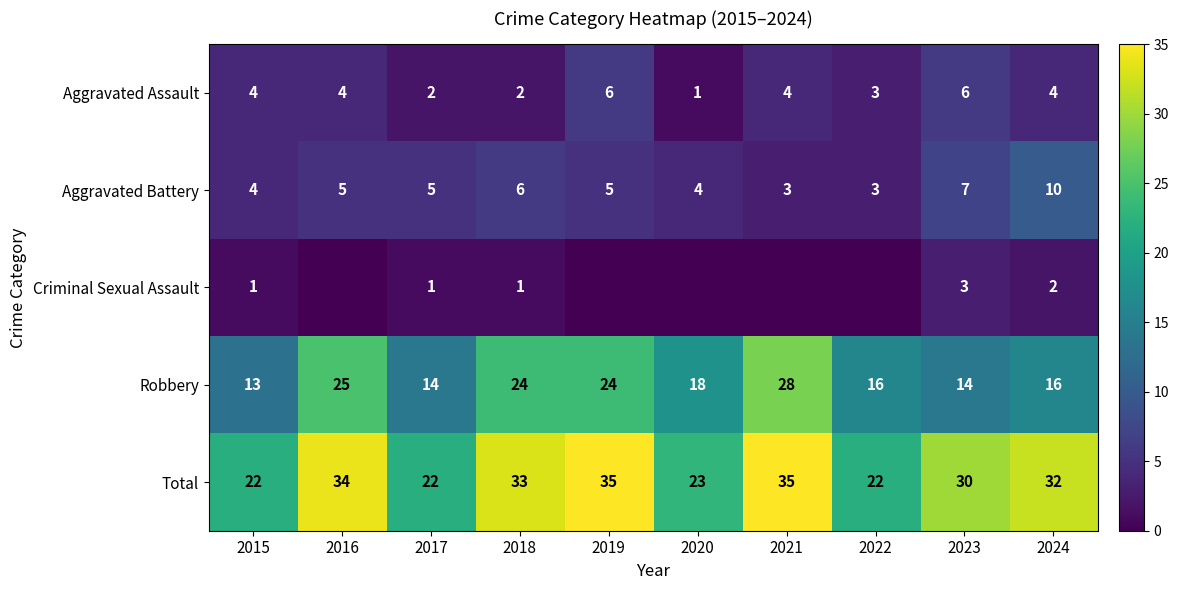

What is the sum of all Aggravated Battery values?

52